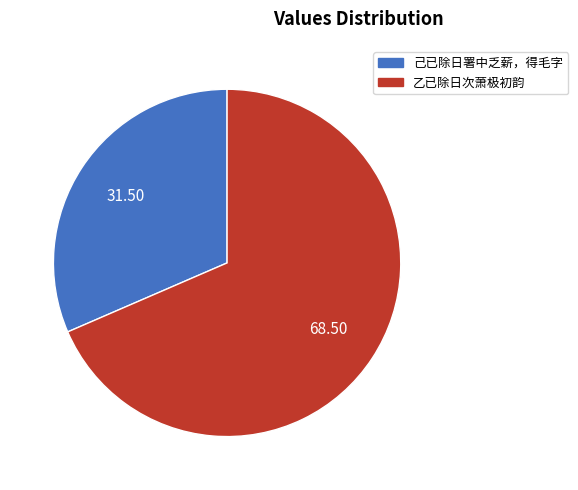

Count the number of slices in the pie.

2